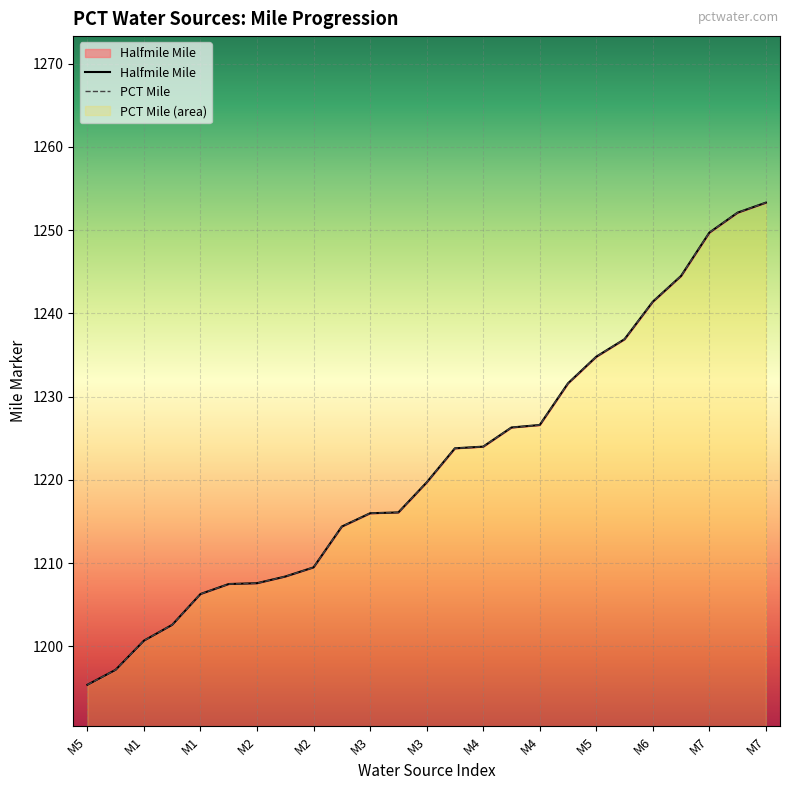

What is the sum of the Halfmile Mile values at M2 and M6?

2449.0